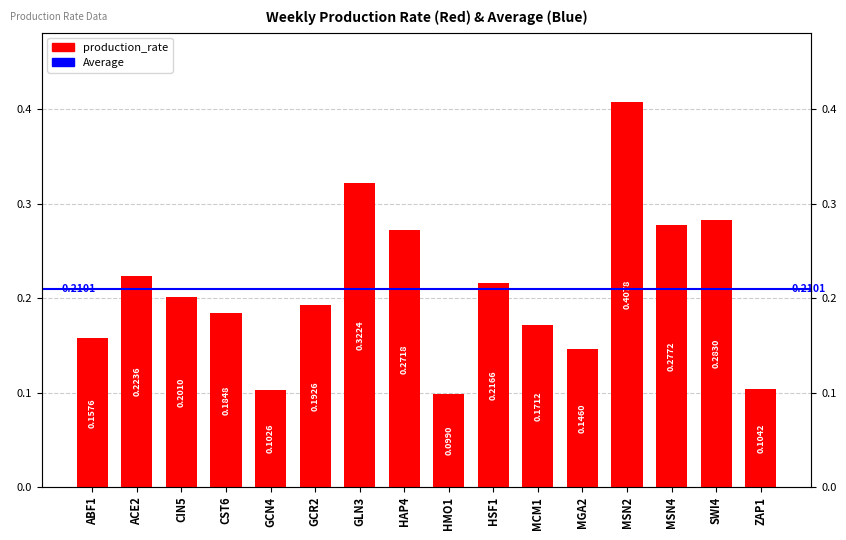

What is the sum of the values at GCN4 and MGA2?

0.2